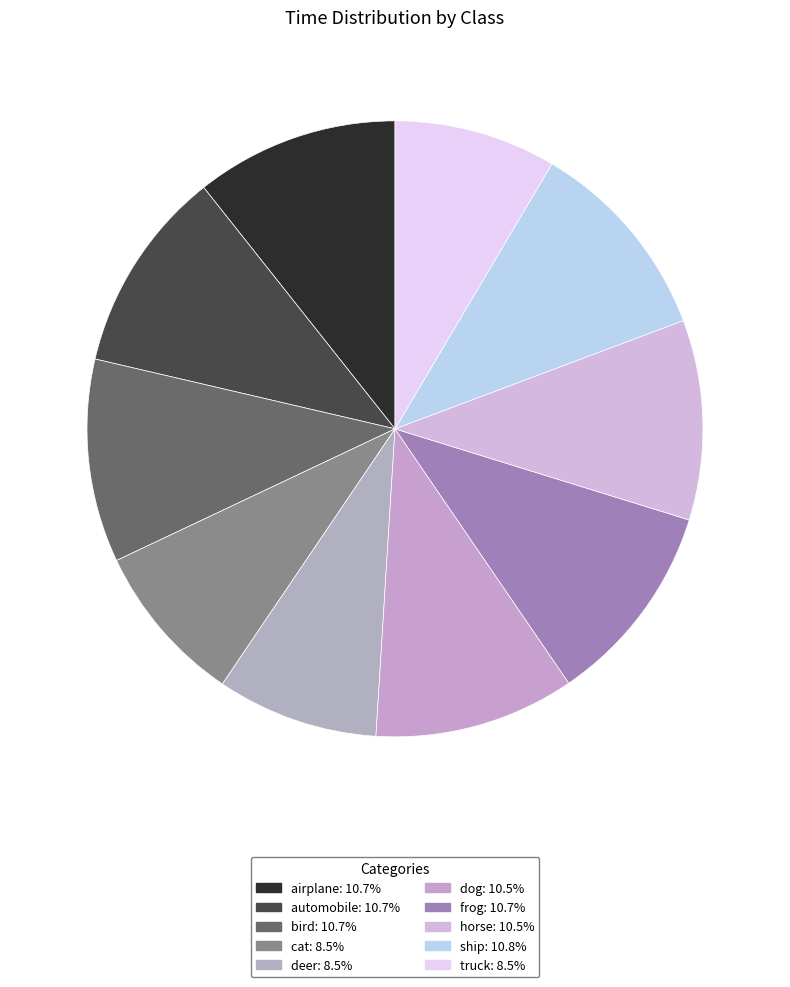

What percentage is the horse slice, to the nearest percent?

10%